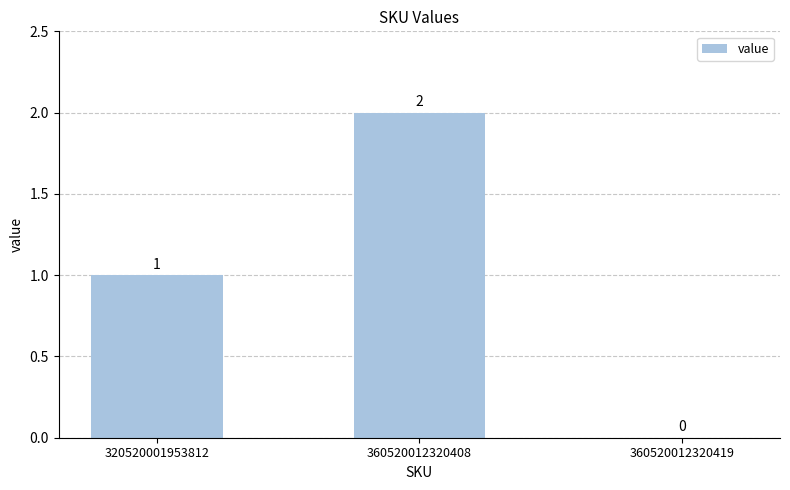

Which has a higher value, 360520012320408 or 360520012320419?

360520012320408